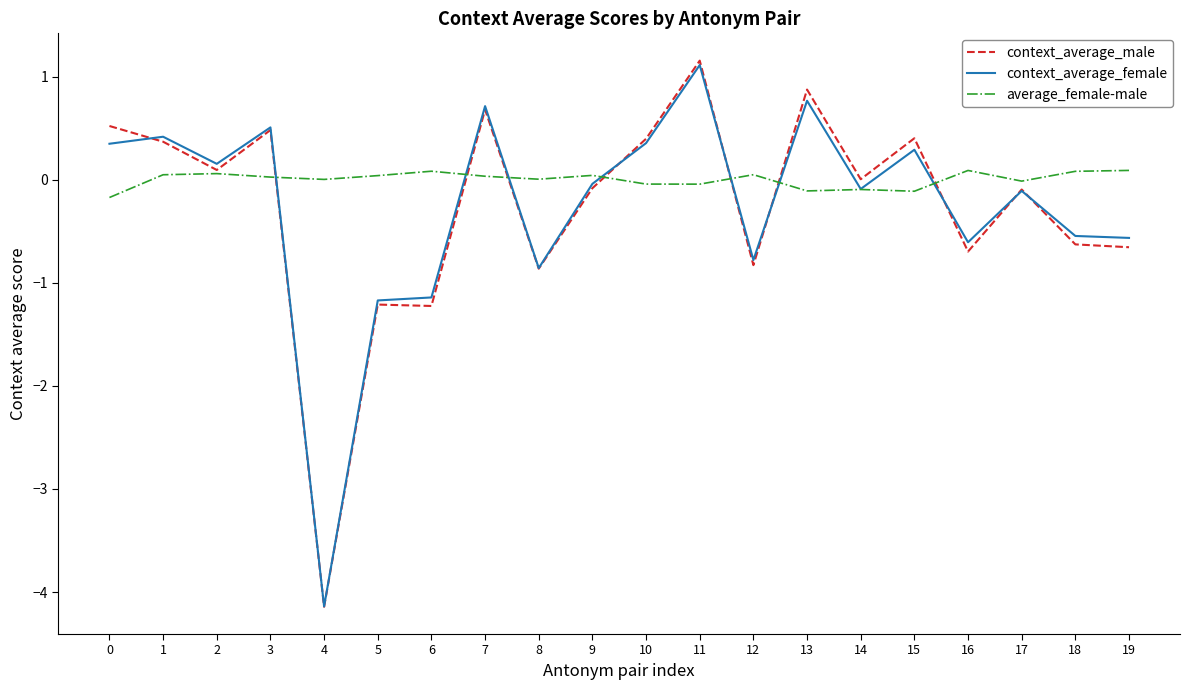

True or false: average_female-male has a value of 0.0 at 7.

True